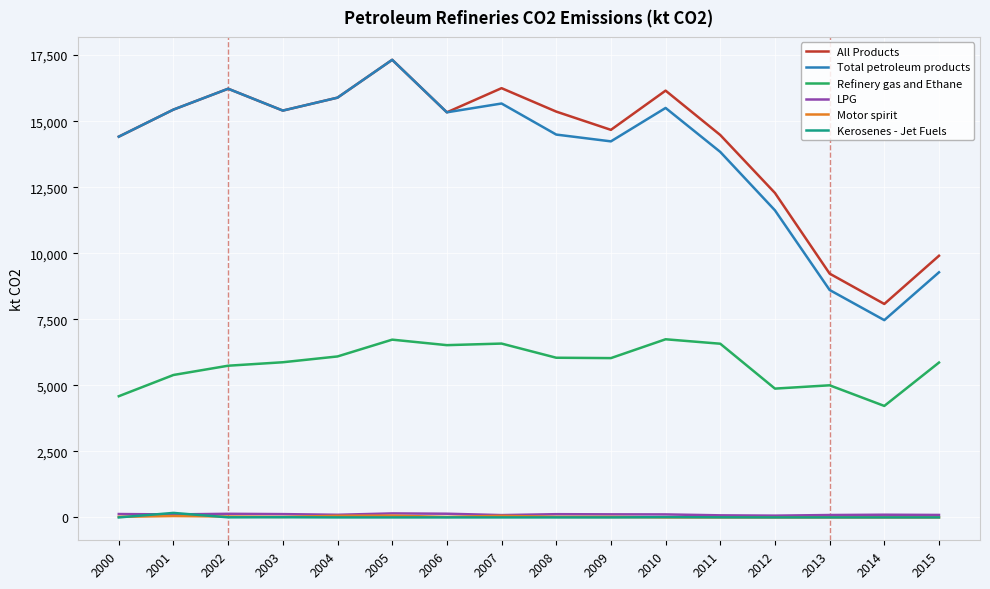

True or false: Refinery gas and Ethane and Motor spirit intersect in this chart.

False